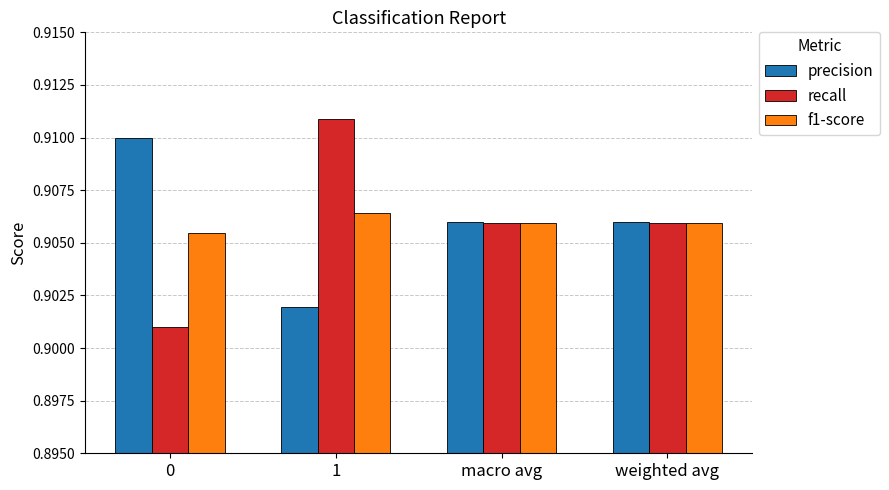

The f1-score series shows 0.6 at 0. True or false?

False